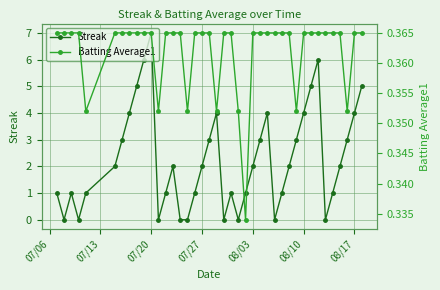

List the series in order of their peak value, highest first.

Streak, Batting Average1